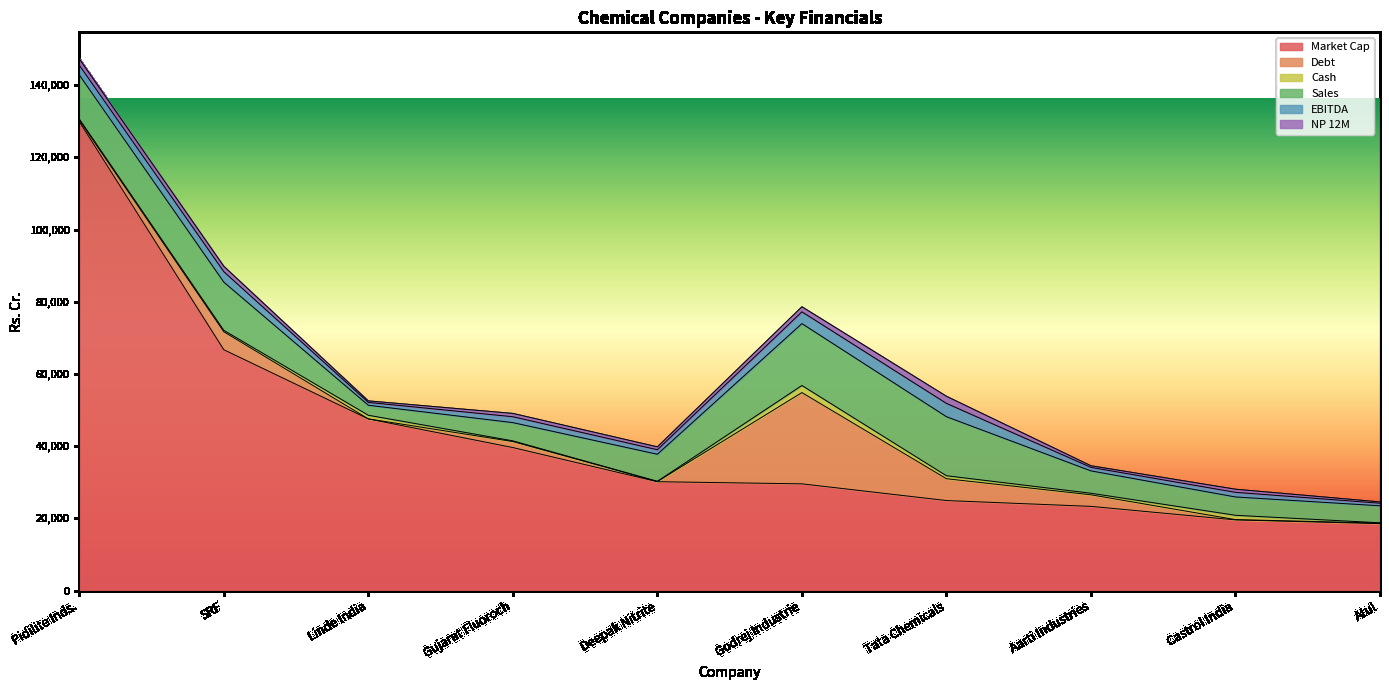

Which series has the largest total across all categories?

Market Cap